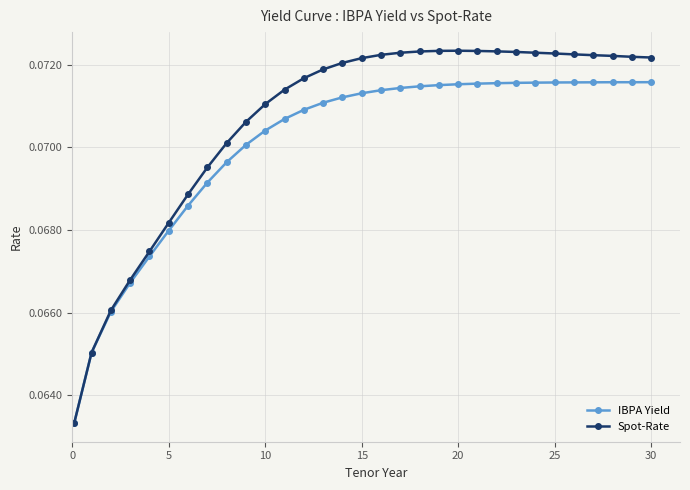

Which series has the largest total across all categories?

Spot-Rate